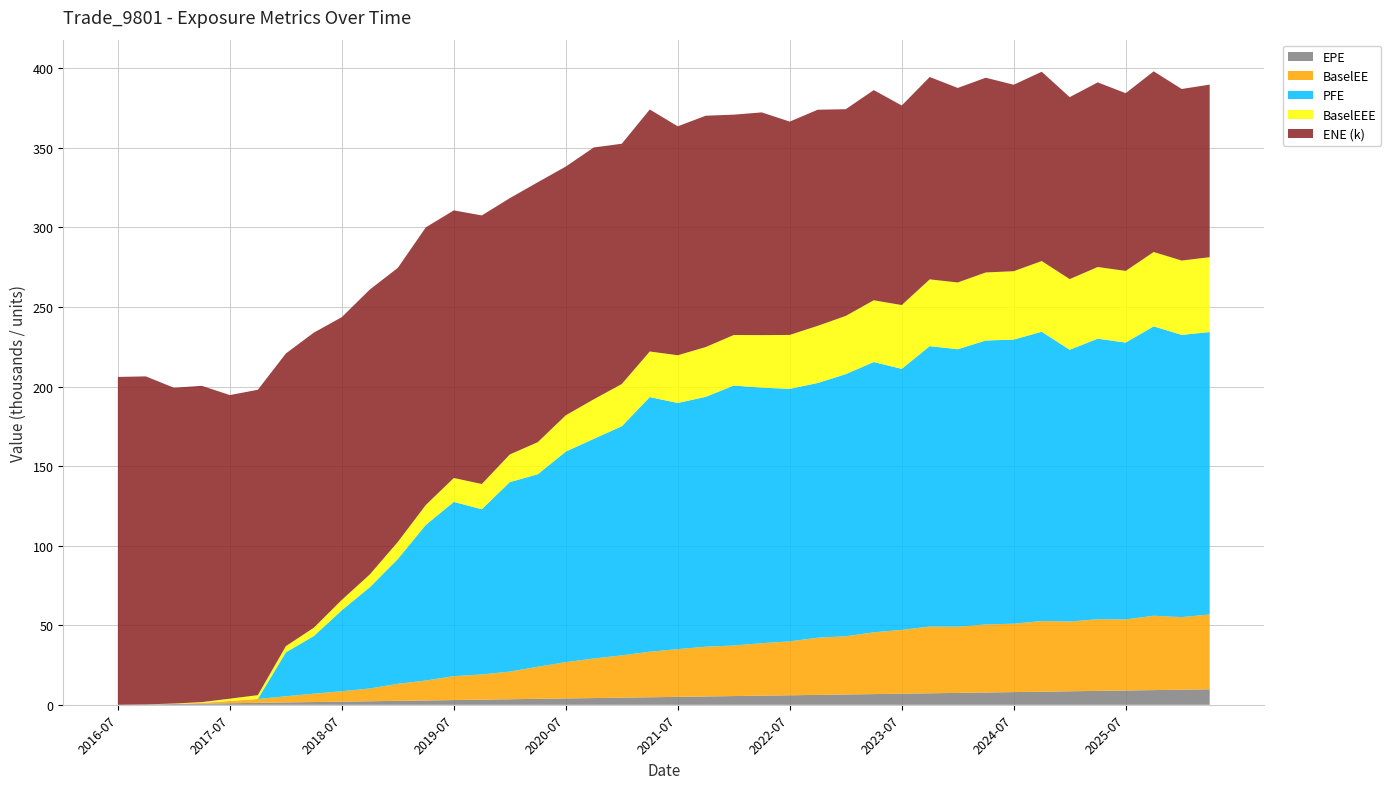

What is the maximum value for EPE?

9.8